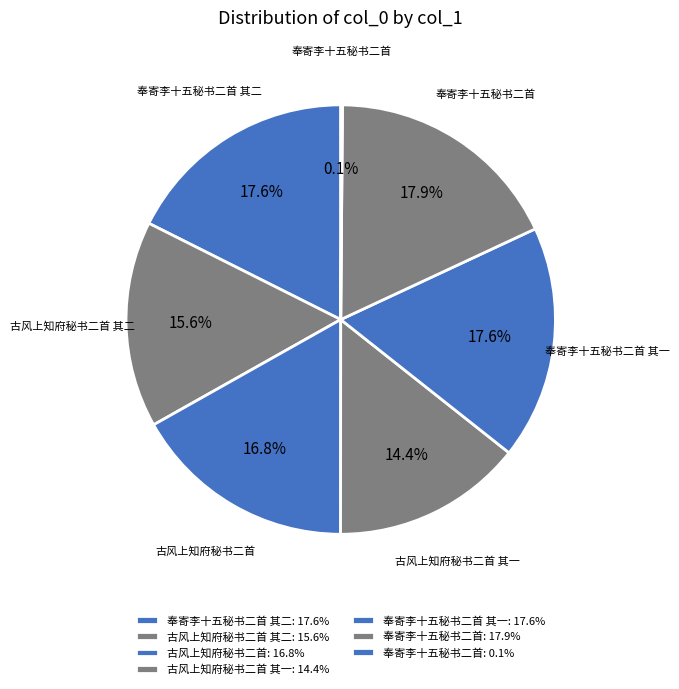

To the nearest percent, what is the difference between the largest and smallest slice percentages?

18%